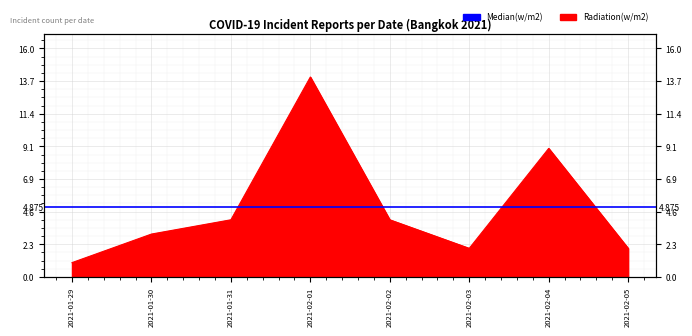

Reading left to right, transcribe all the data shown in this chart.

1	3	4	14	4	2	9	2